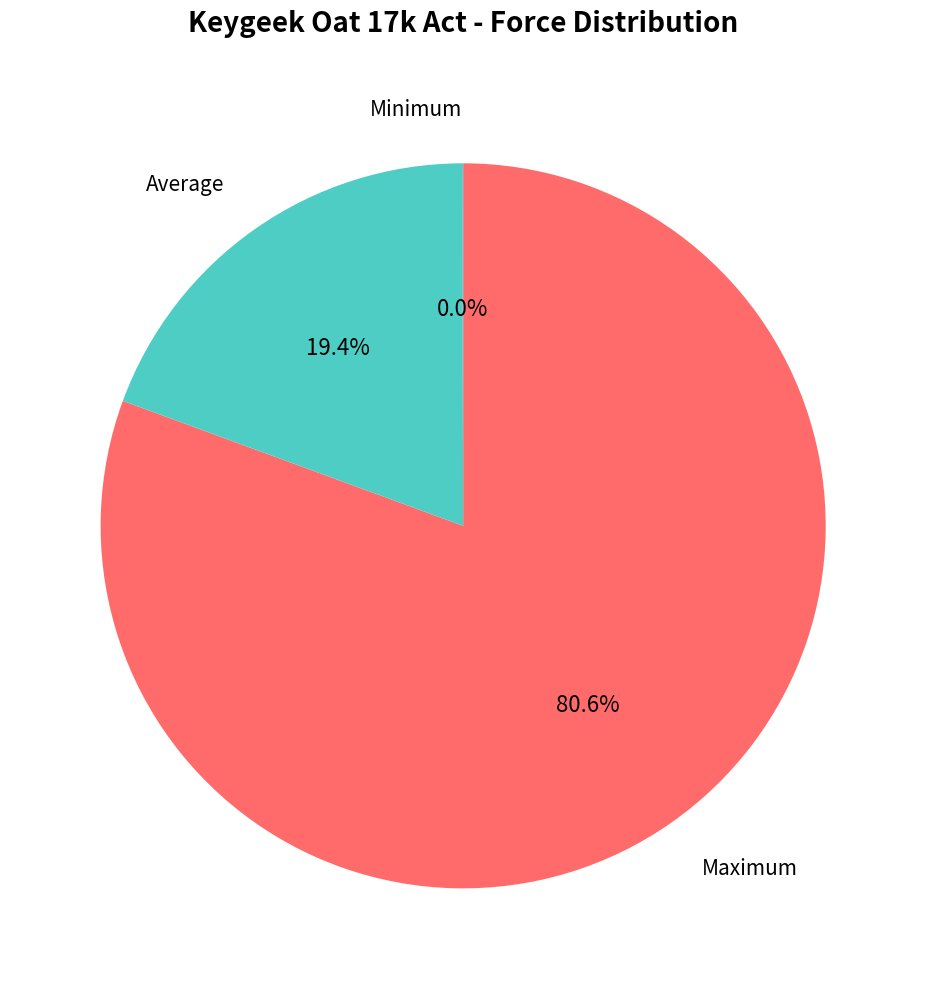

Which slice is the largest?

Maximum